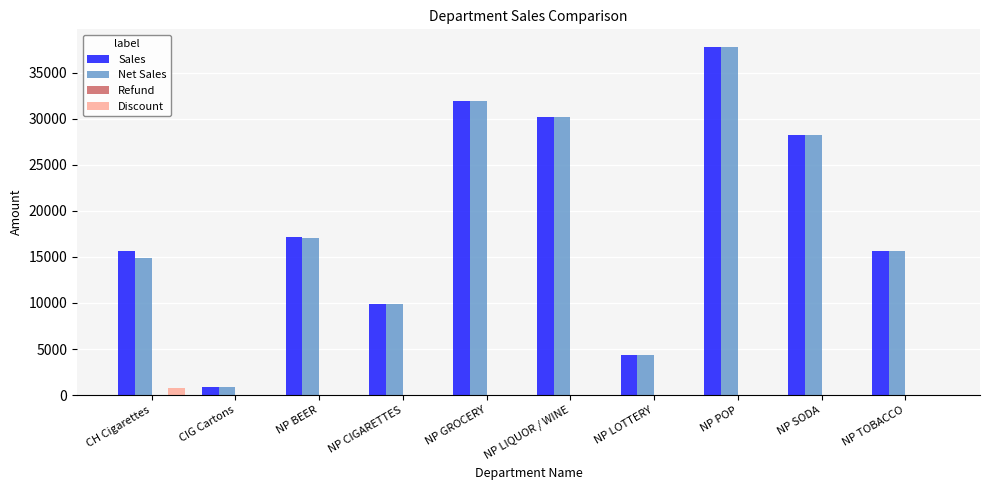

Between NP CIGARETTES and NP TOBACCO, which series saw the biggest shift?

Net Sales